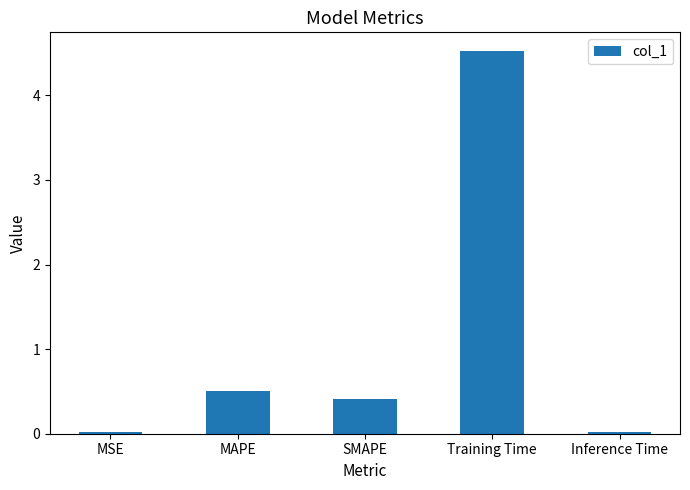

What is the average value?

1.1